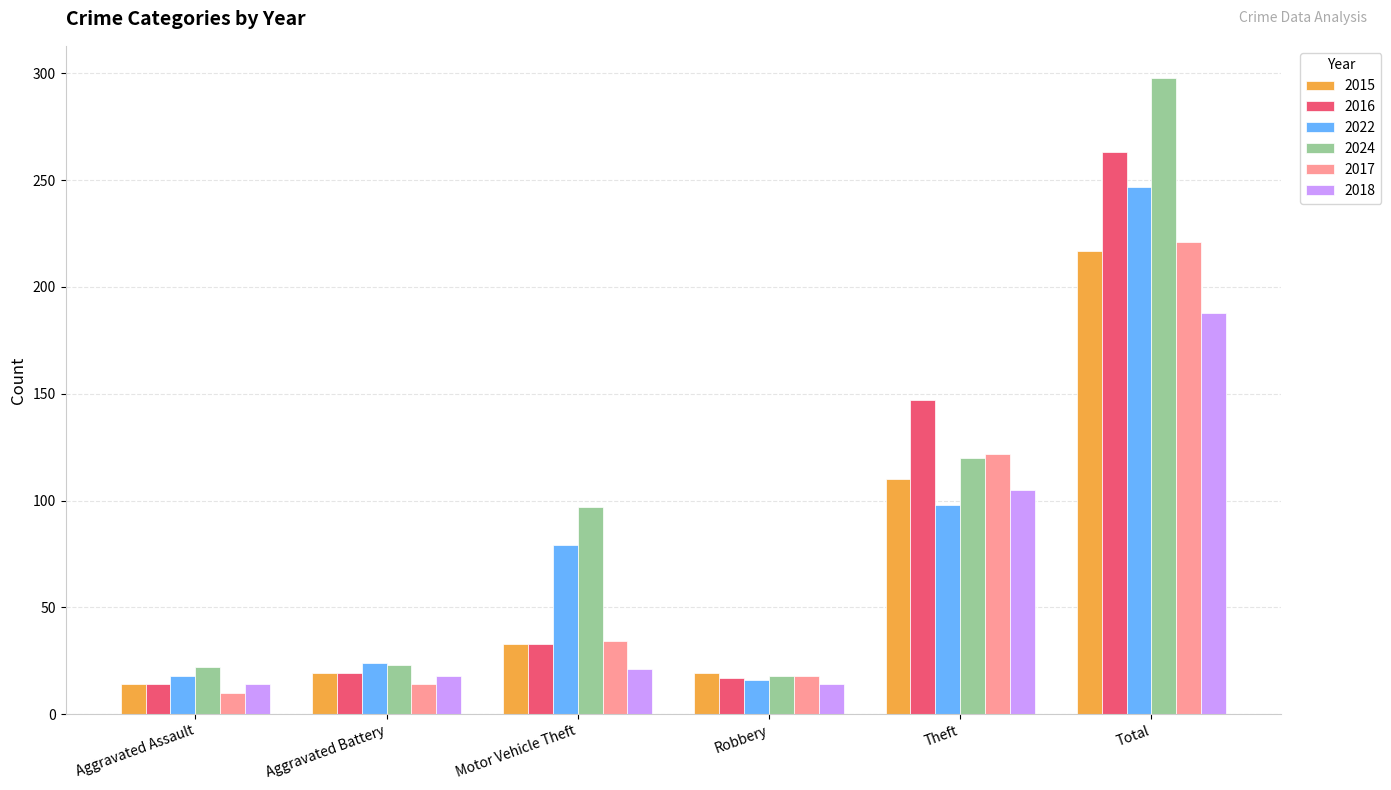

True or false: 2018 has a value of 34 at Motor Vehicle Theft.

False